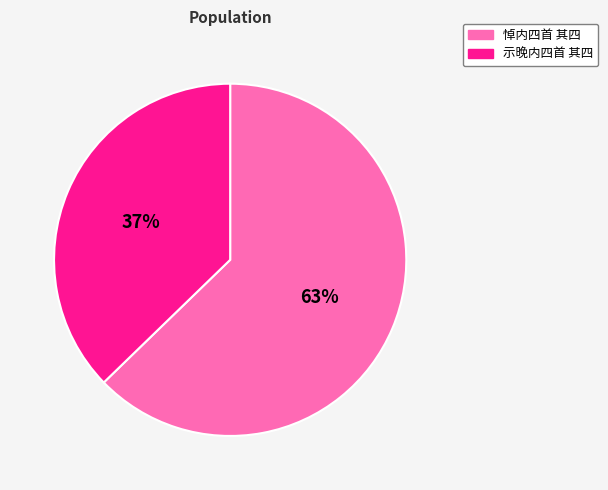

Which slice is the largest?

悼内四首 其四